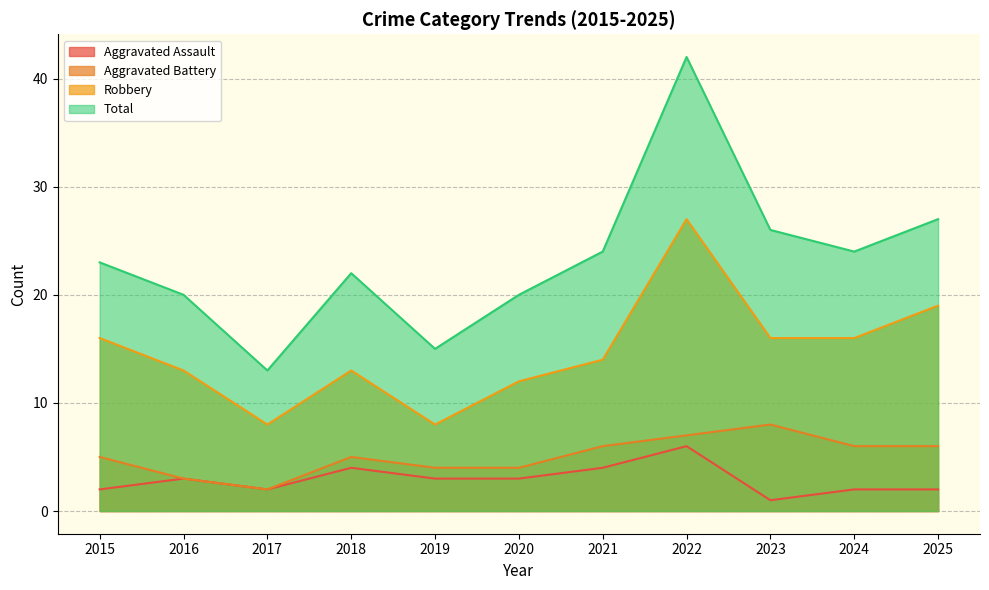

True or false: Robbery and Aggravated Assault intersect in this chart.

False